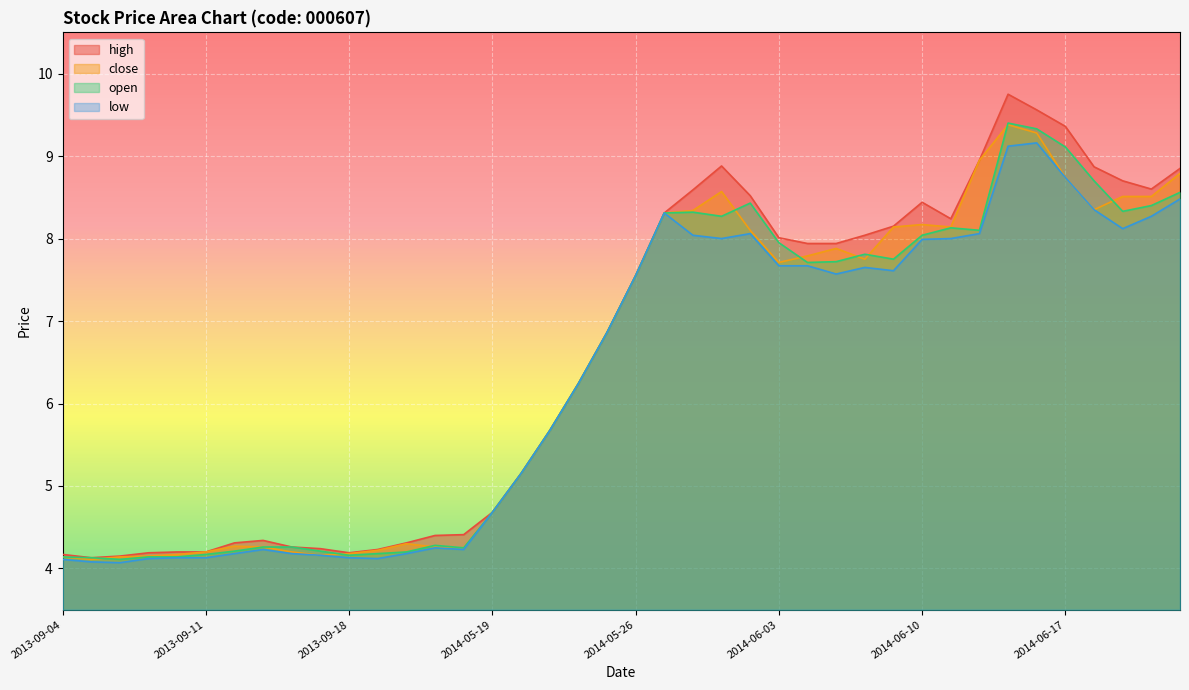

How many series are shown in this chart?

4